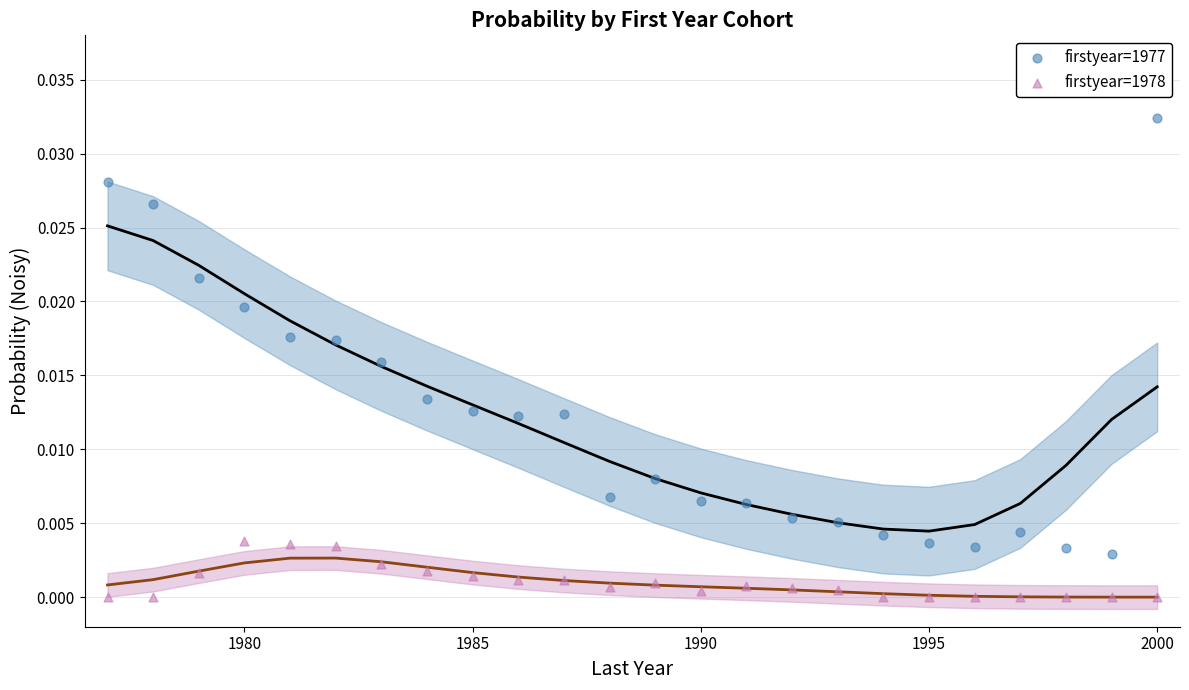

Which series reaches the minimum Y coordinate?

firstyear=1978